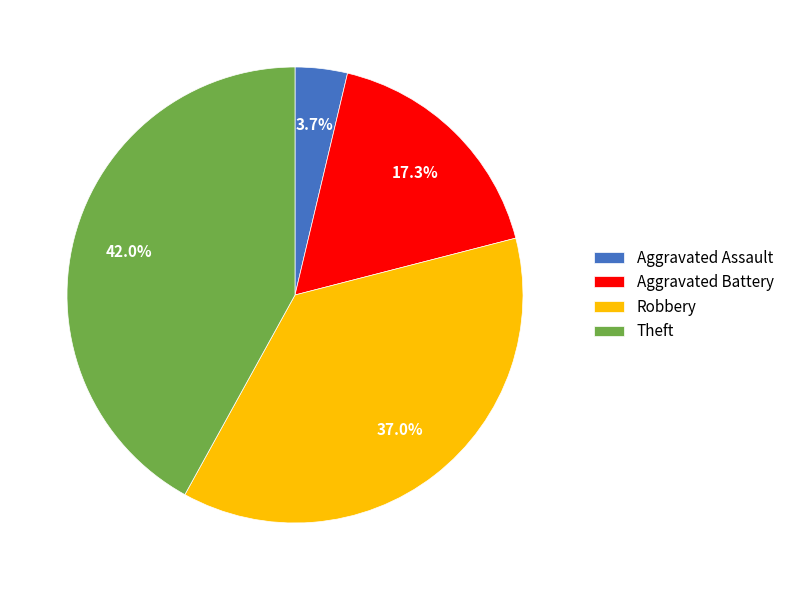

To the nearest percent, what portion does Theft represent?

42%